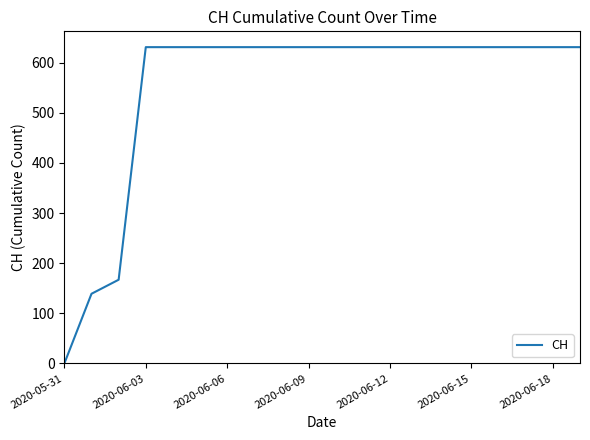

What is the difference between the maximum and minimum values?

631